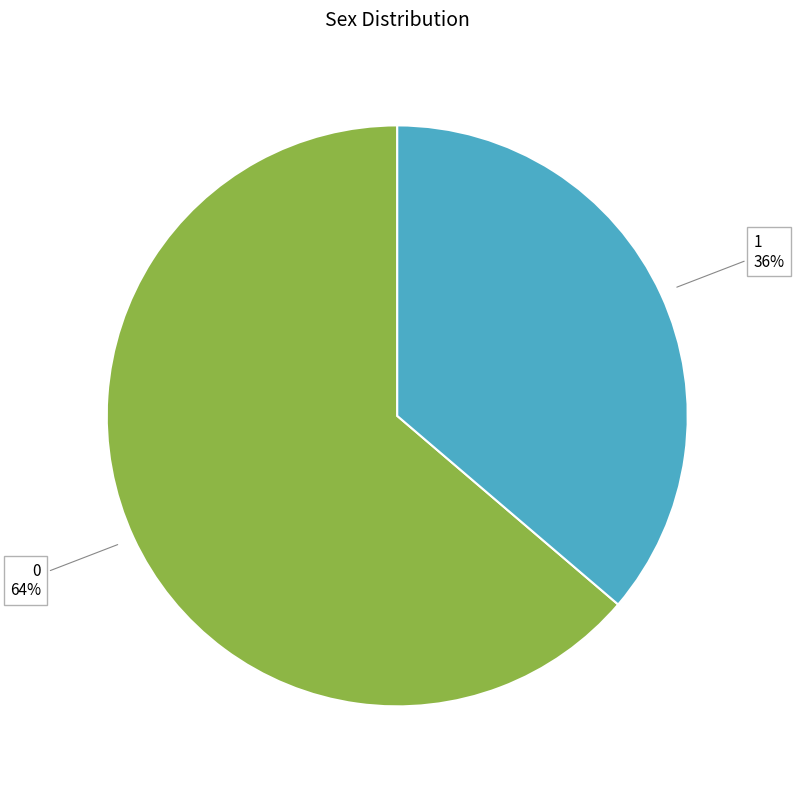

Combined, do 0 and 1 account for over 50%?

Yes